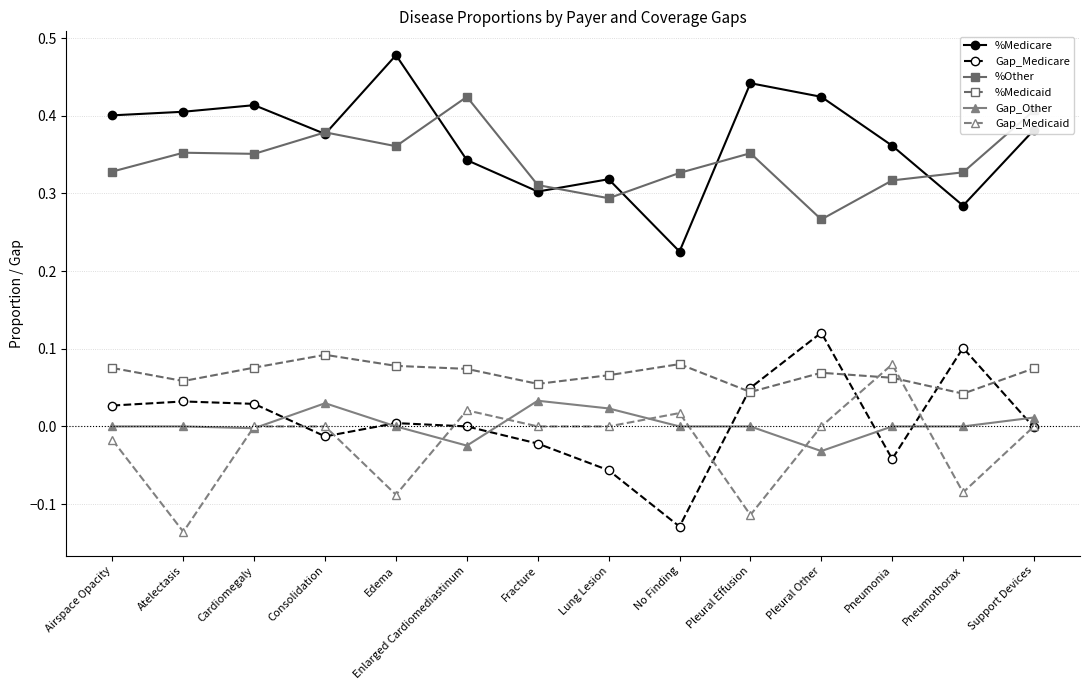

What is the label of the 6th point from the left?

Enlarged Cardiomediastinum